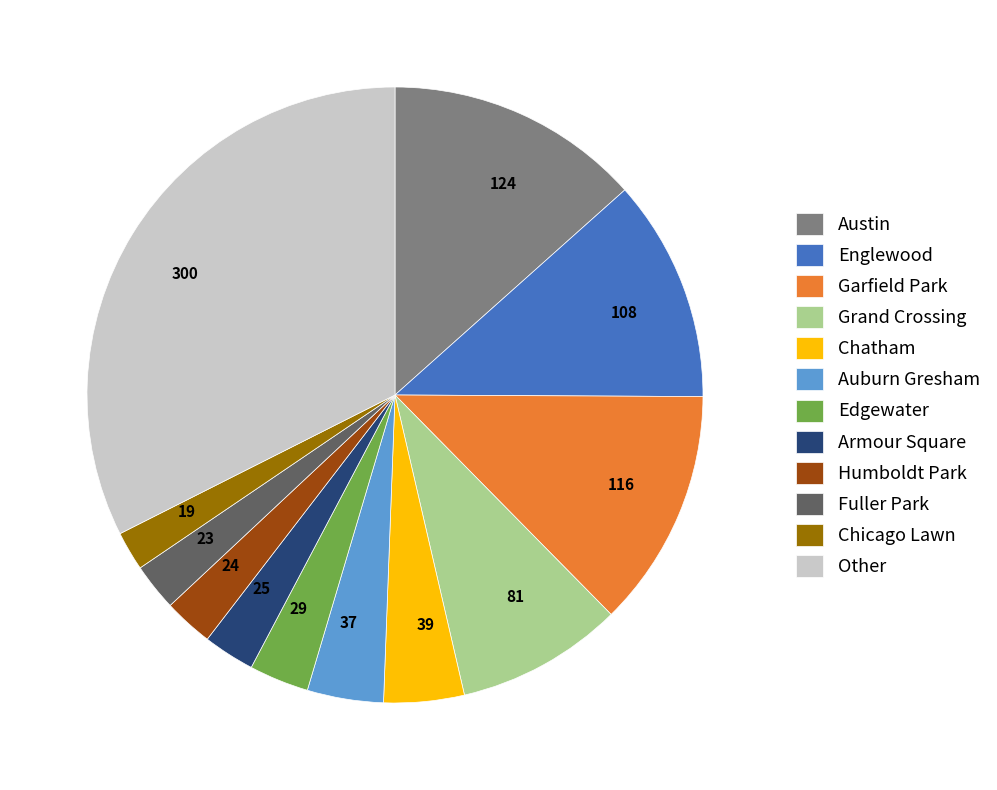

Is there a majority slice in this chart?

No